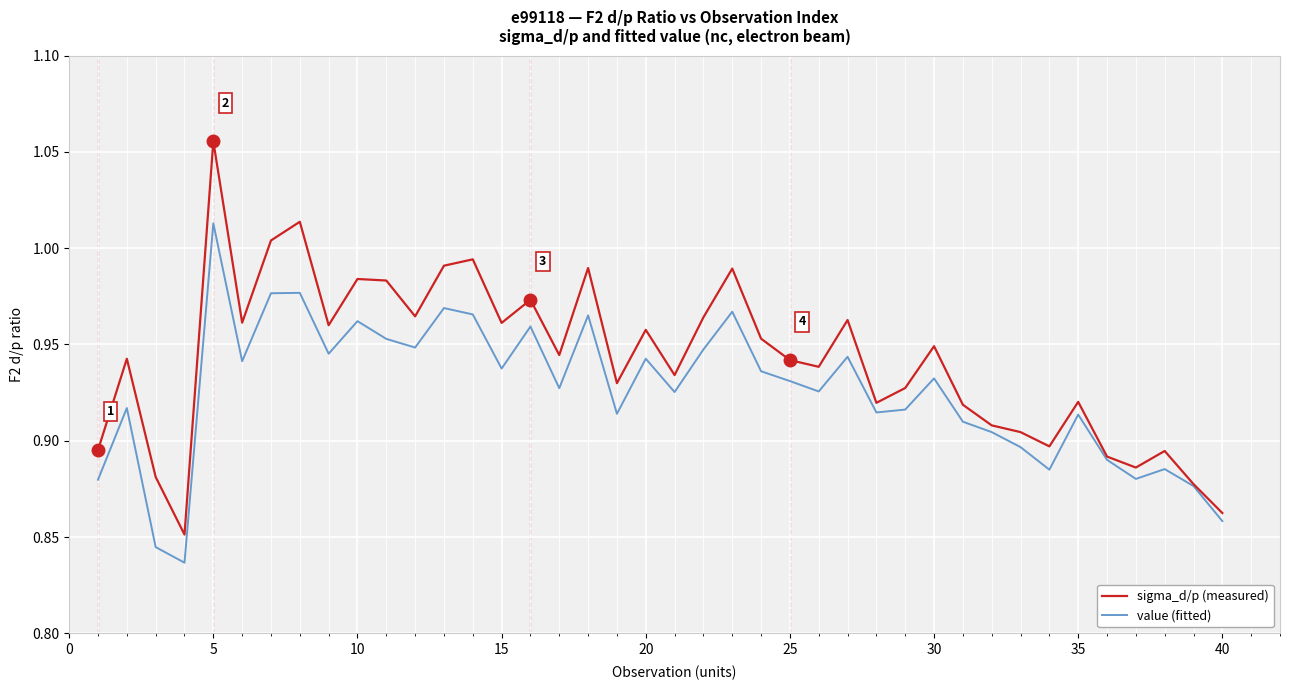

Rank the series by their average value, from highest to lowest.

sigma_d/p (measured), value (fitted)